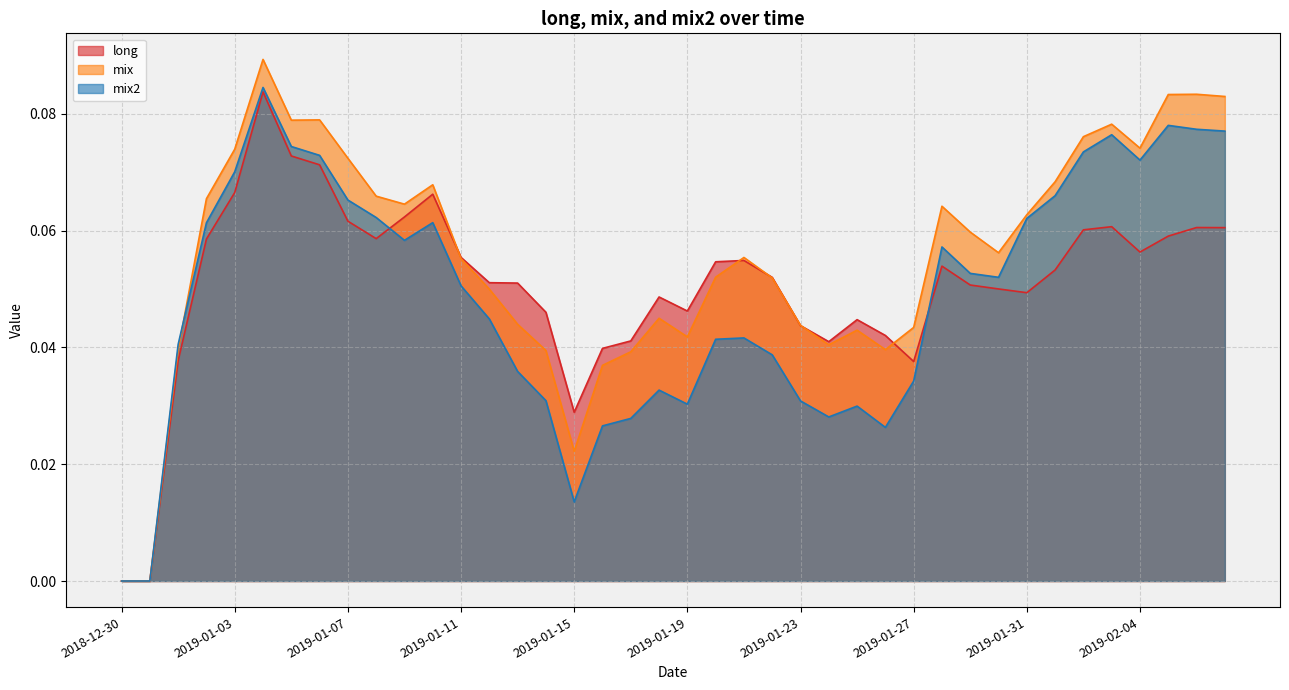

Is it true that mix2 equals 0.1 at 2019-02-07?

True